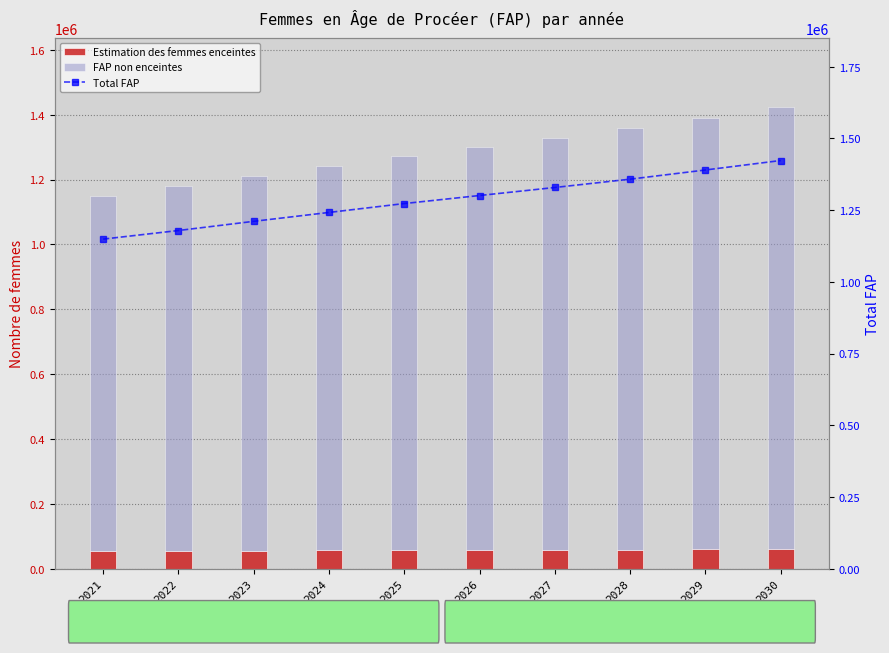

Does the chart contain any negative values?

No